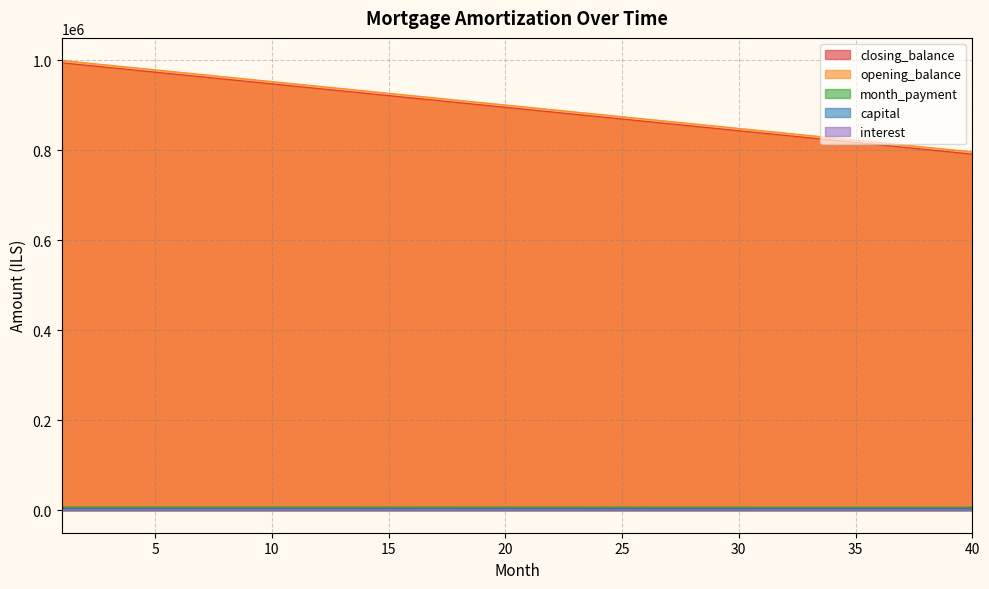

True or false: capital and month_payment intersect in this chart.

False